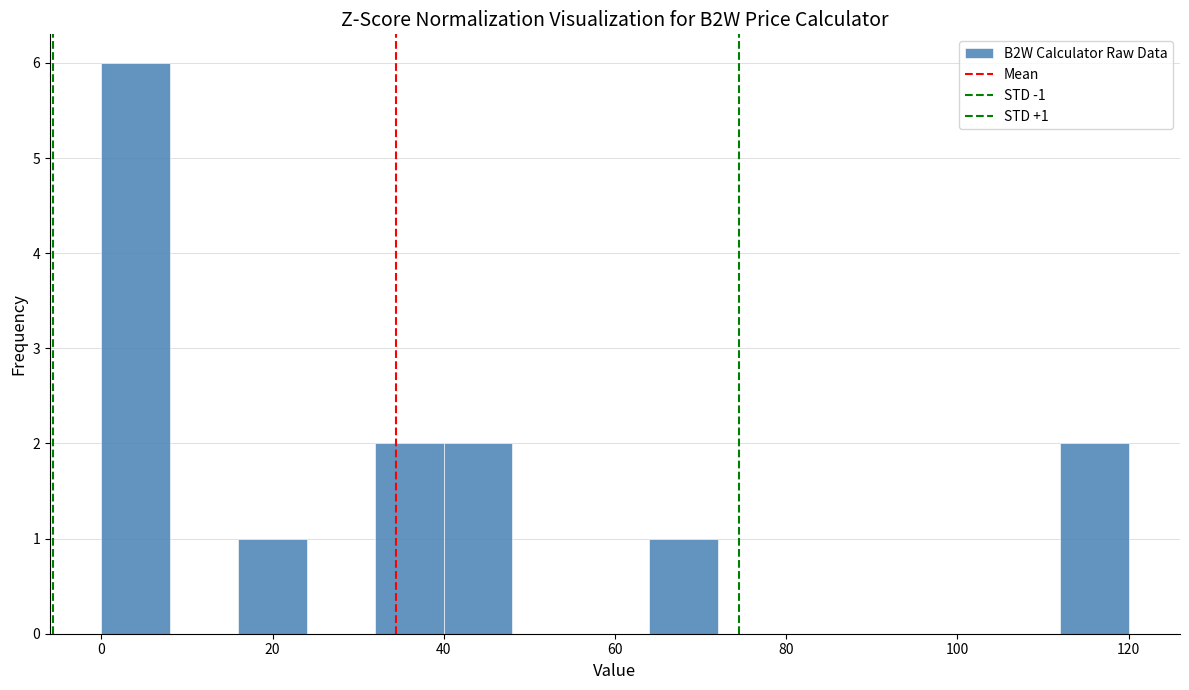

Which range on the x-axis has the tallest bar?

0 to 8